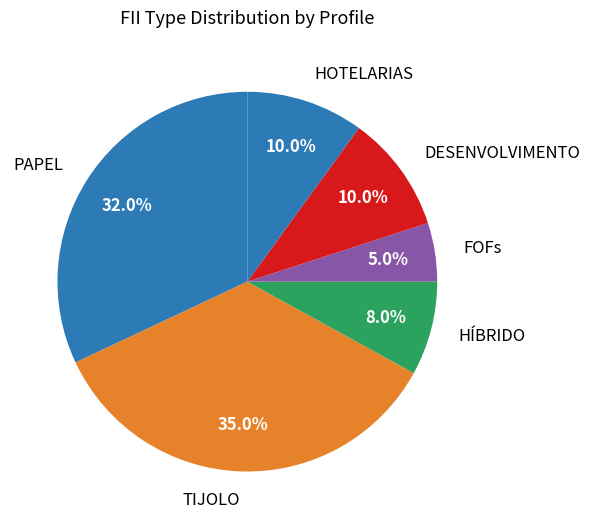

How many segments does this pie chart have?

6